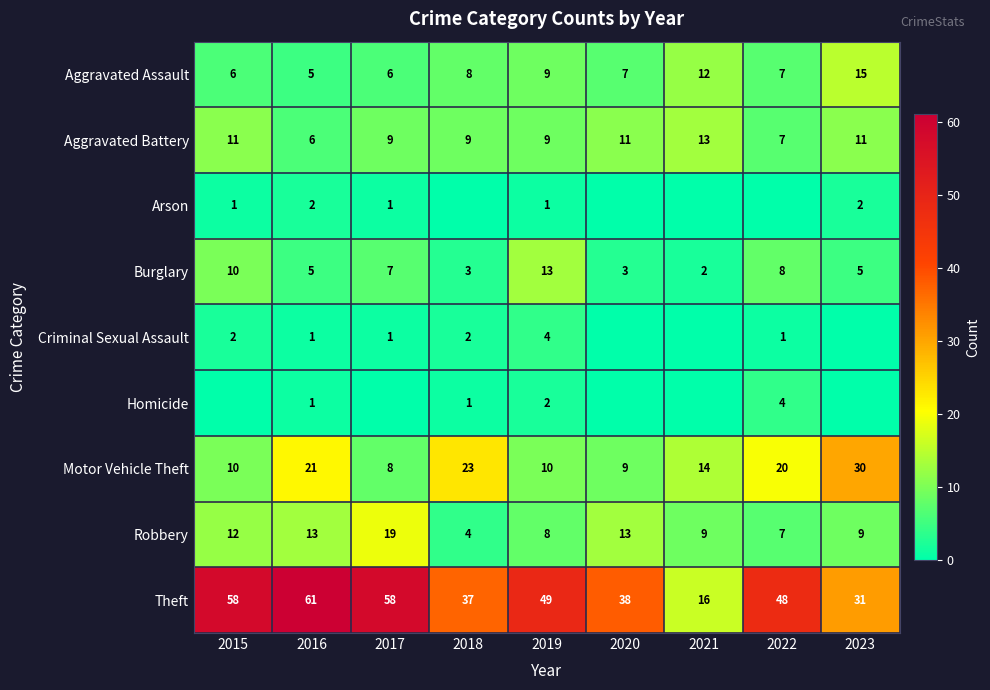

What is the greatest value displayed?

61